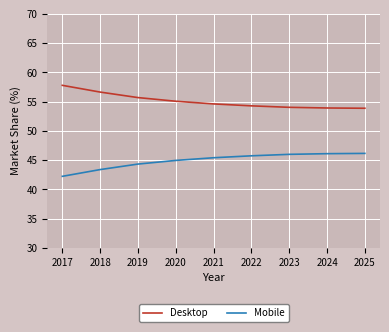

List the series in order of their overall mean, lowest first.

Mobile, Desktop